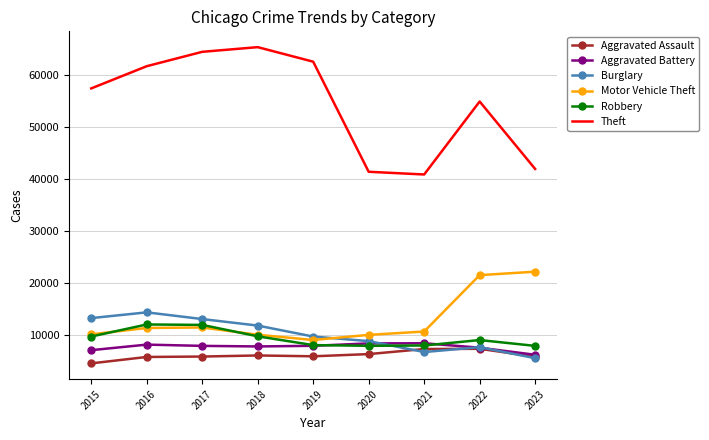

Which series ends up on top after the final intersection of Robbery and Burglary?

Robbery